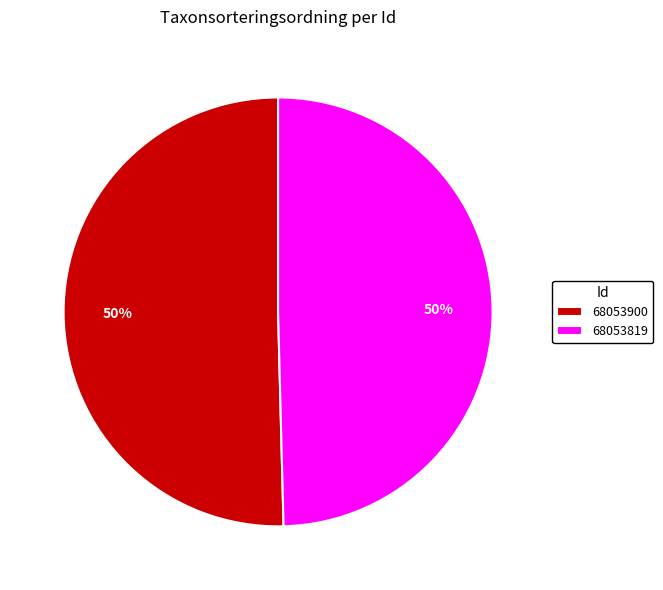

Do 68053819 and 68053900 together represent more than half of the pie?

Yes